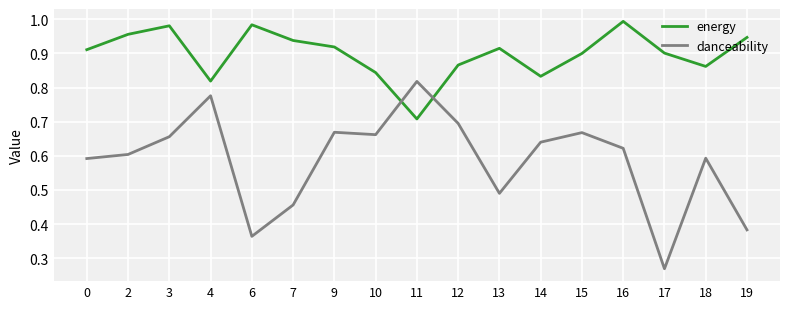

Rank the series by their maximum value, from highest to lowest.

energy, danceability